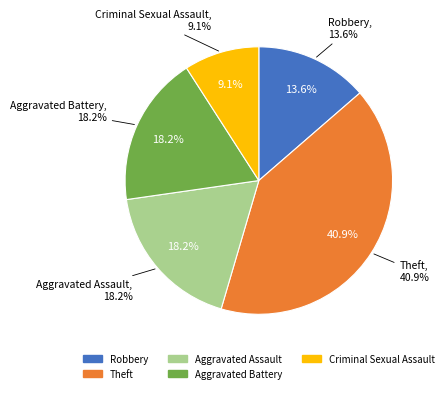

Which slice is the smallest?

Criminal Sexual Assault